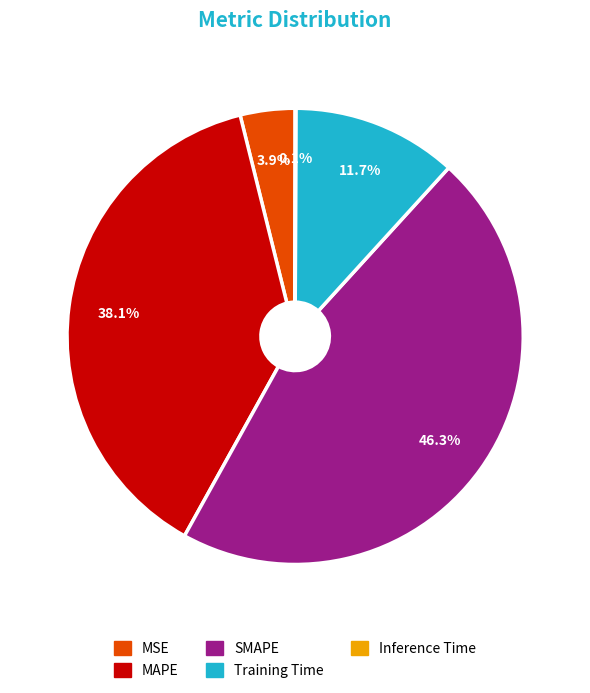

To the nearest percent, what is the difference between the largest and smallest slice percentages?

46%